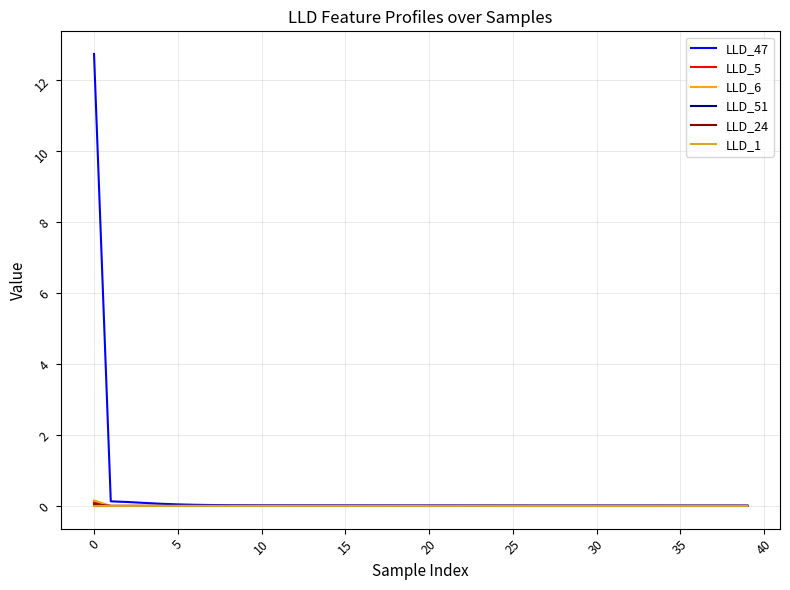

Is this an area chart (filled region under the line)?

No